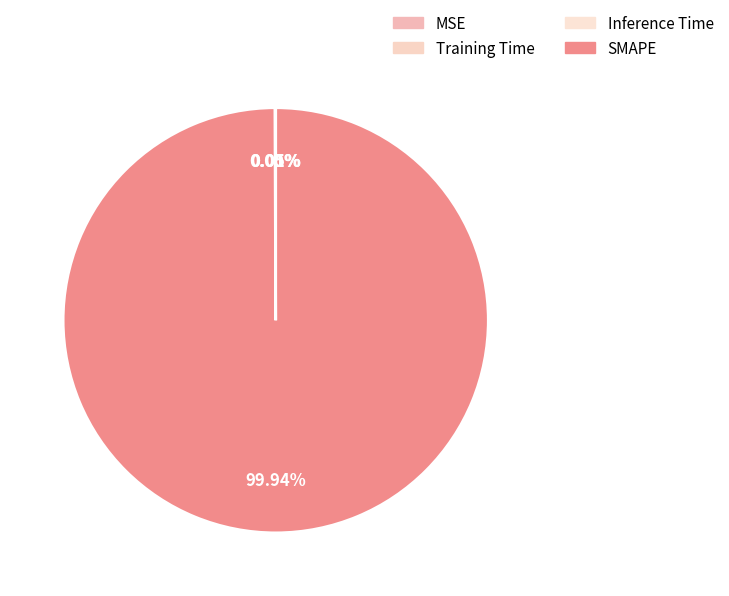

True or false: Inference Time accounts for 0% of the total.

True